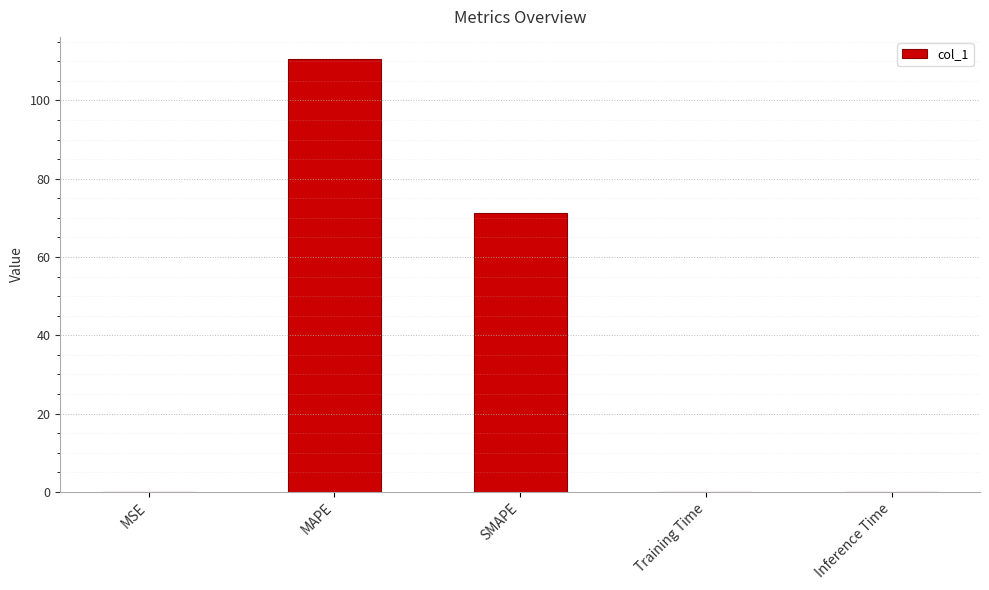

What is the difference between the values at SMAPE and MSE?

71.2